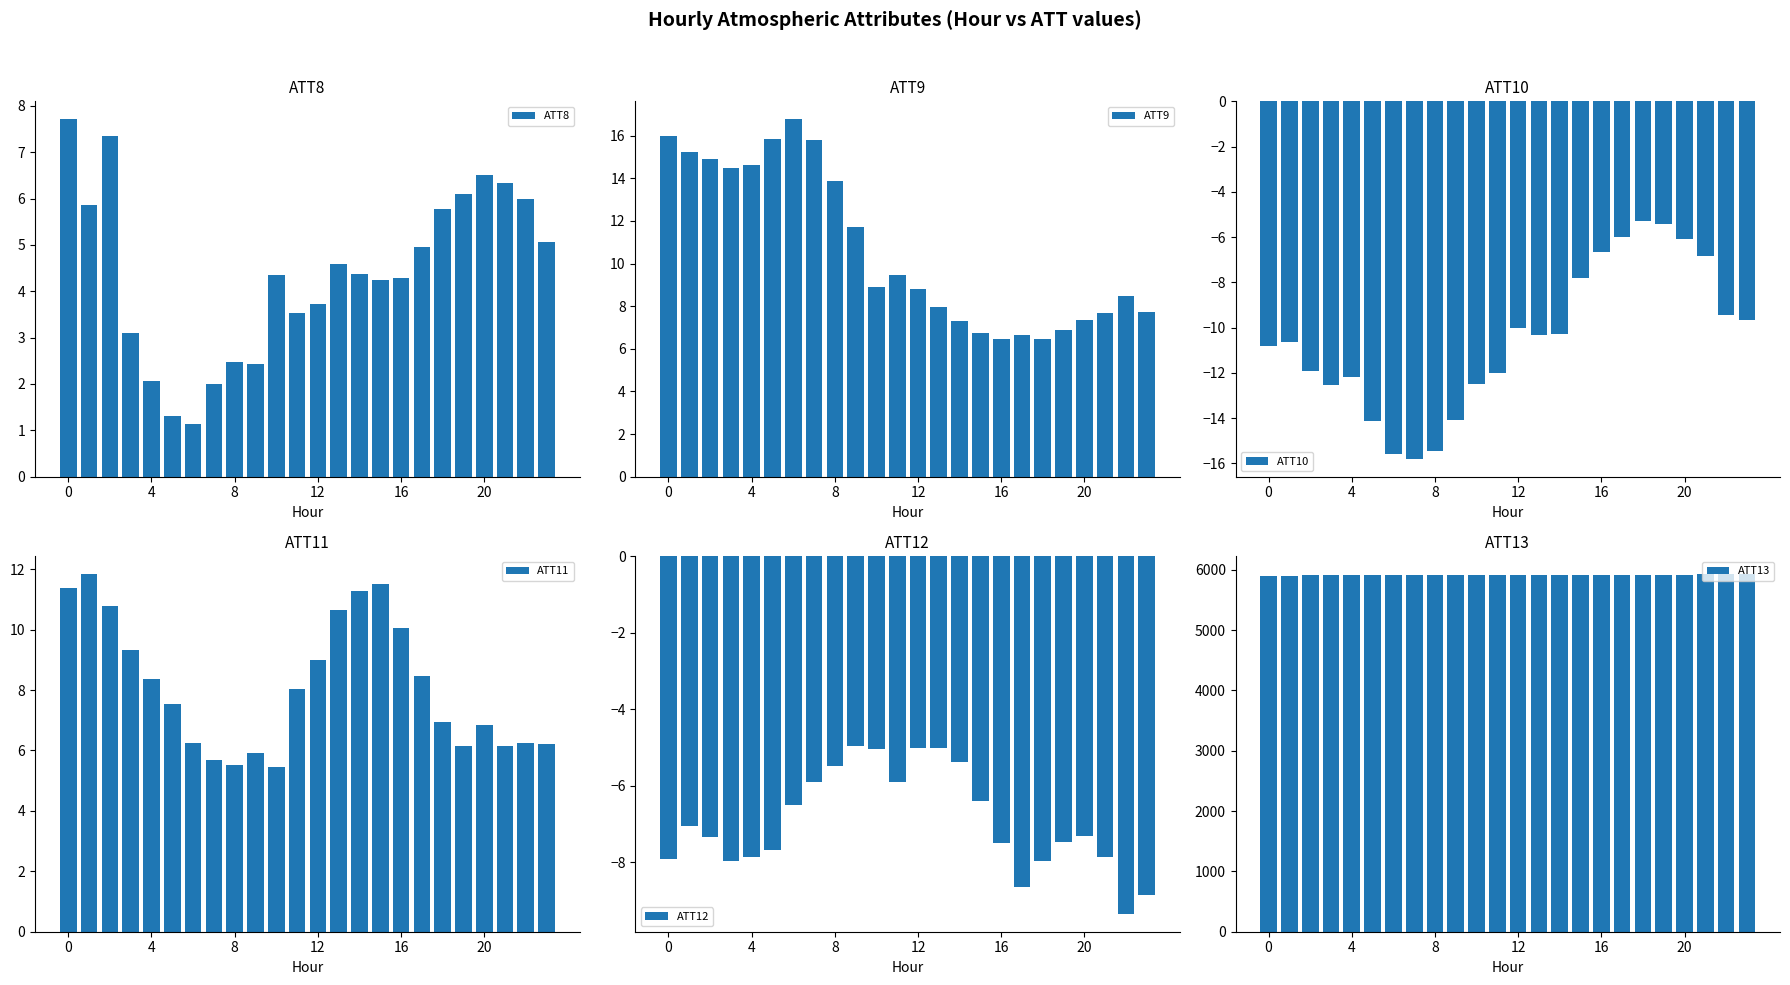

List the series in order of their peak value, lowest first.

ATT10, ATT12, ATT8, ATT11, ATT9, ATT13